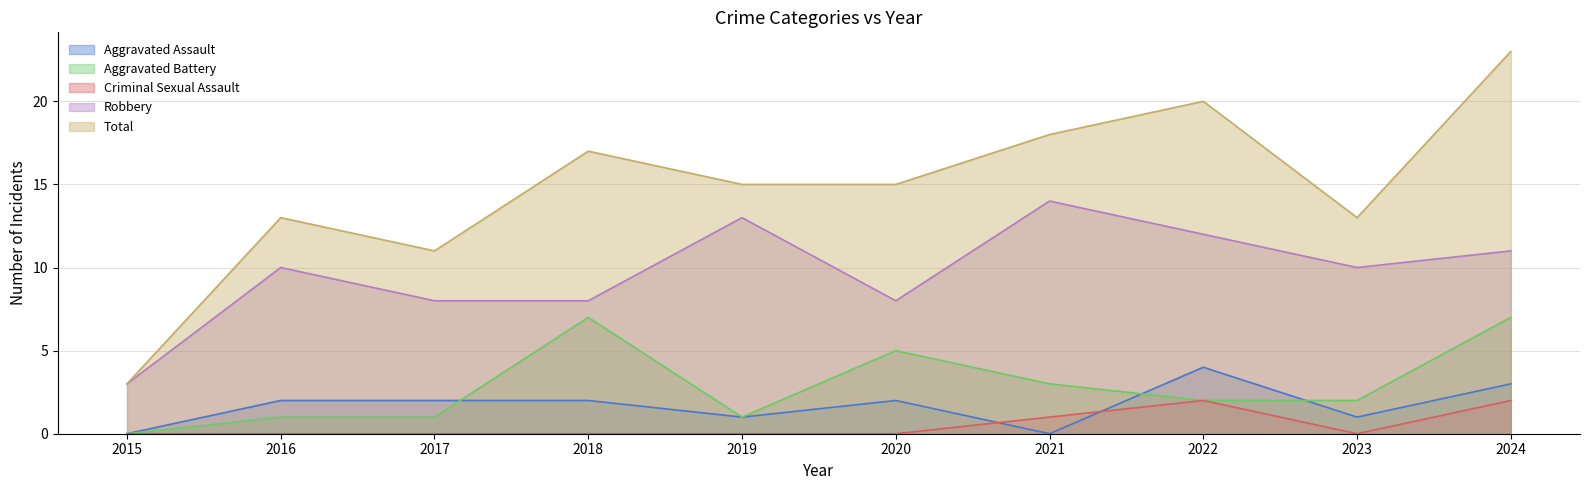

Which category has the lowest value in the Total series?

2015